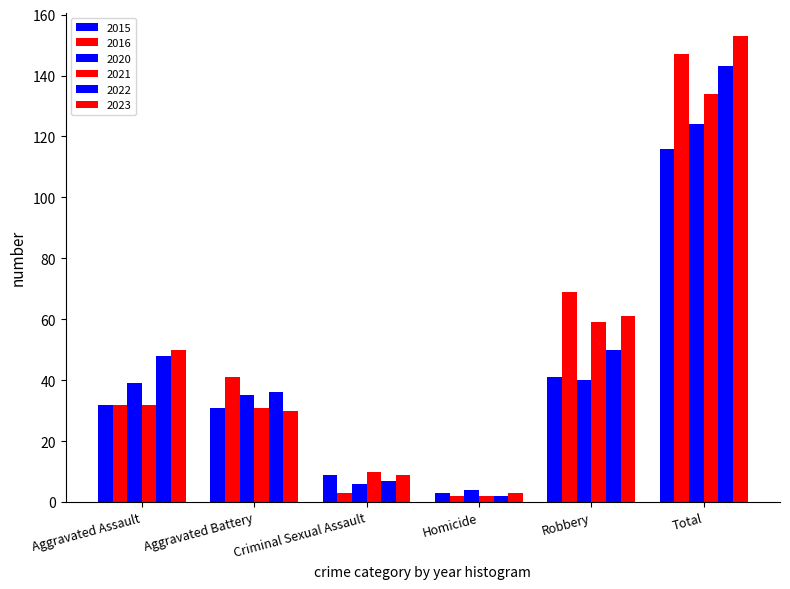

How many bars are there in total?

36